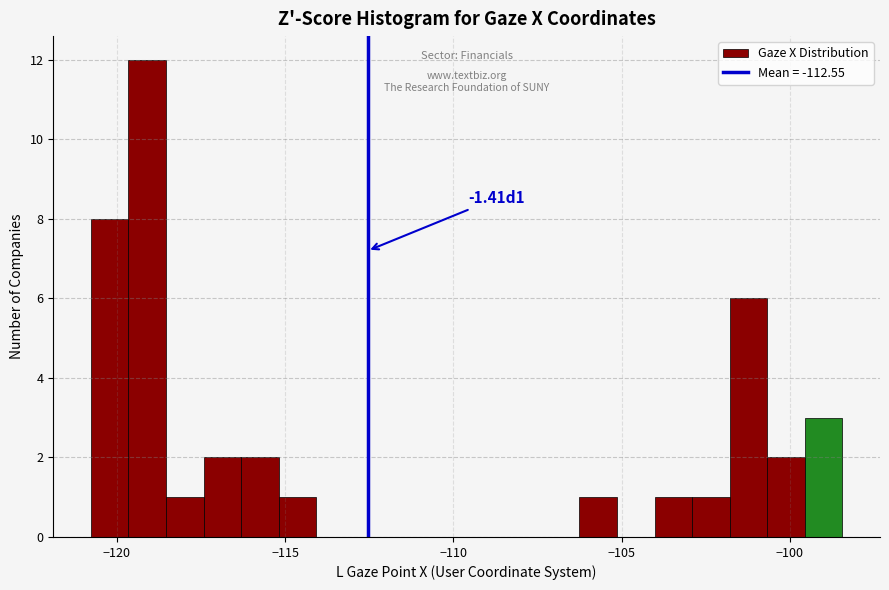

Around what value on the x-axis is the tallest bar? Give the approximate position of its centre, as read against the axis.

-119.0